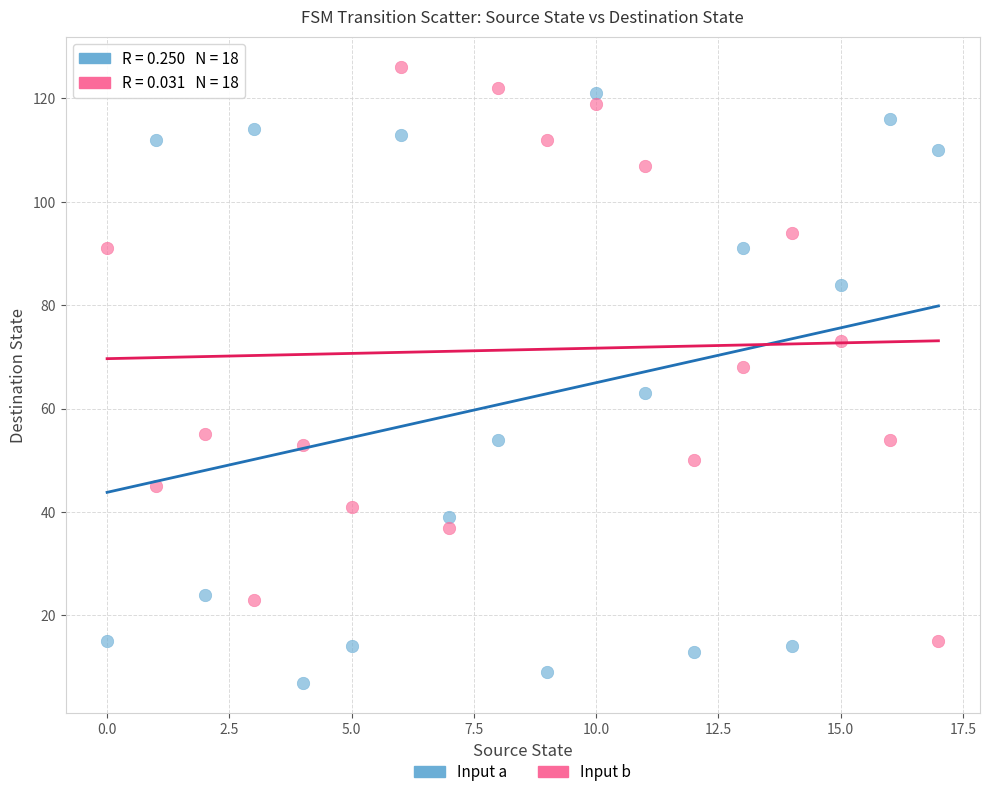

Which series reaches the minimum Y coordinate?

Input a